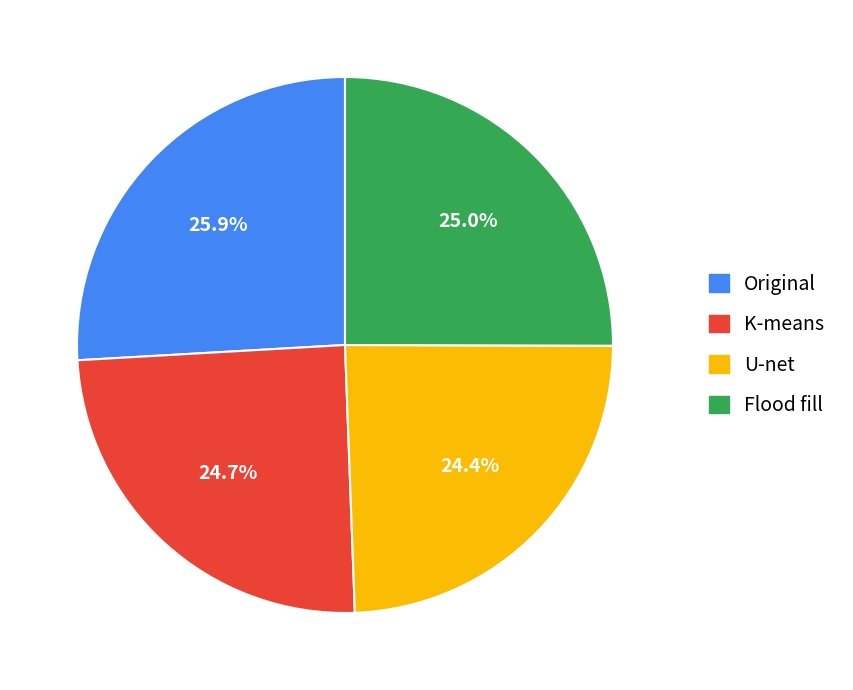

Which slice is the largest?

Original